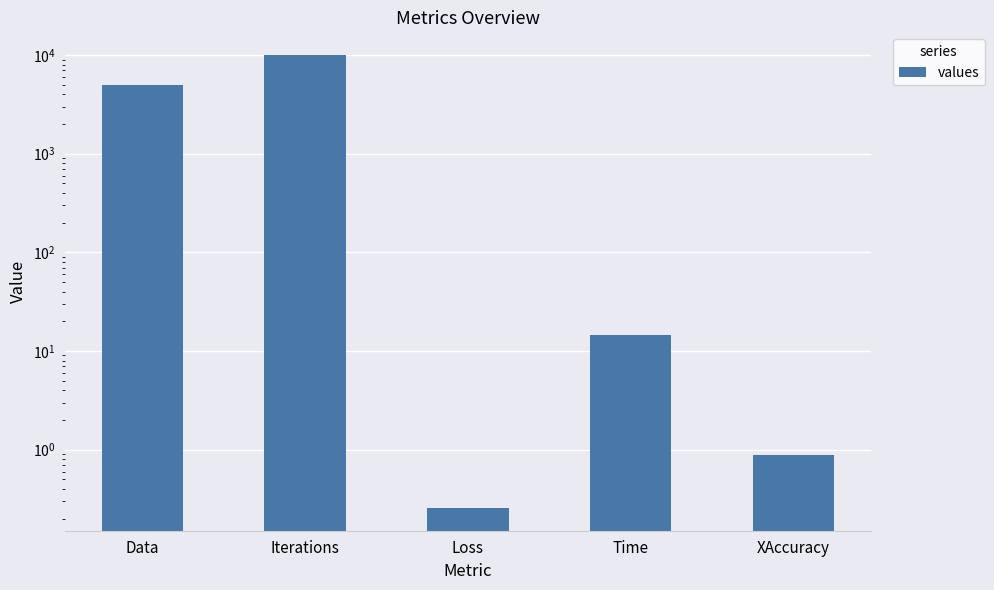

Reading left to right, what are all the values shown in this chart?

5000.0	10000.0	0.3	14.4	0.9